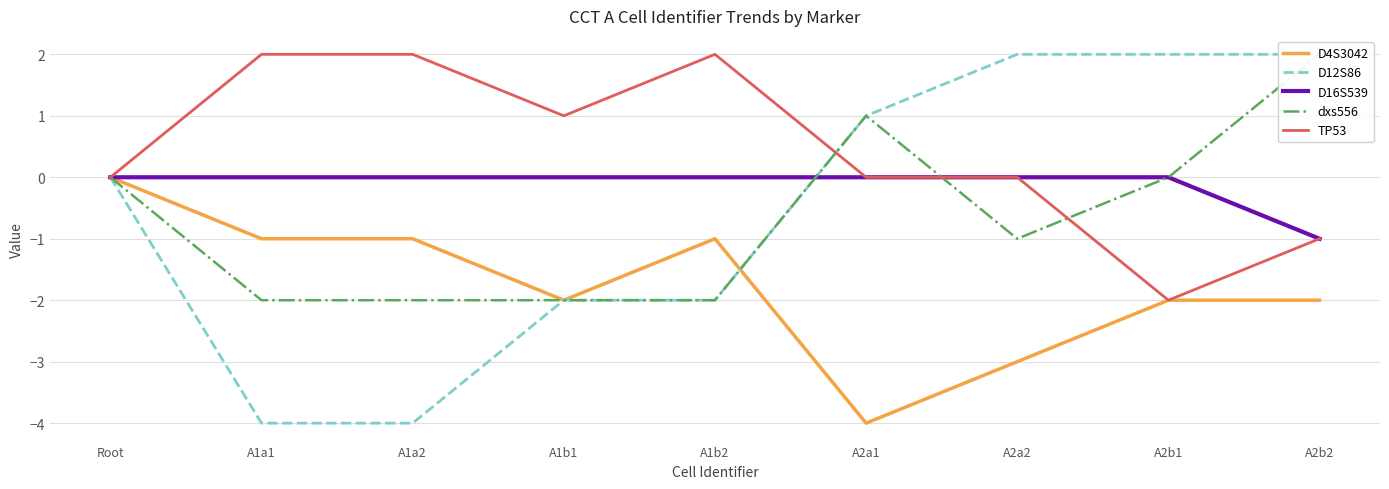

What is the greatest value displayed?

2